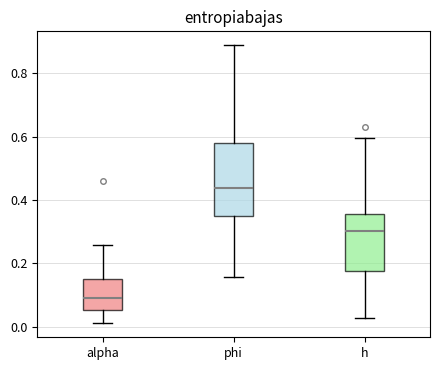

Reading left to right, transcribe this box plot: for each box, give where its median line is, the range the box spans, and where its two whiskers end, as read against the y-axis. The values are not printed on the chart, so give them approximately, as read against the axis.

alpha: median 0.08, box 0.06 to 0.16, whiskers 0.02 to 0.26
phi: median 0.44, box 0.34 to 0.58, whiskers 0.16 to 0.88
h: median 0.30, box 0.18 to 0.36, whiskers 0.02 to 0.60